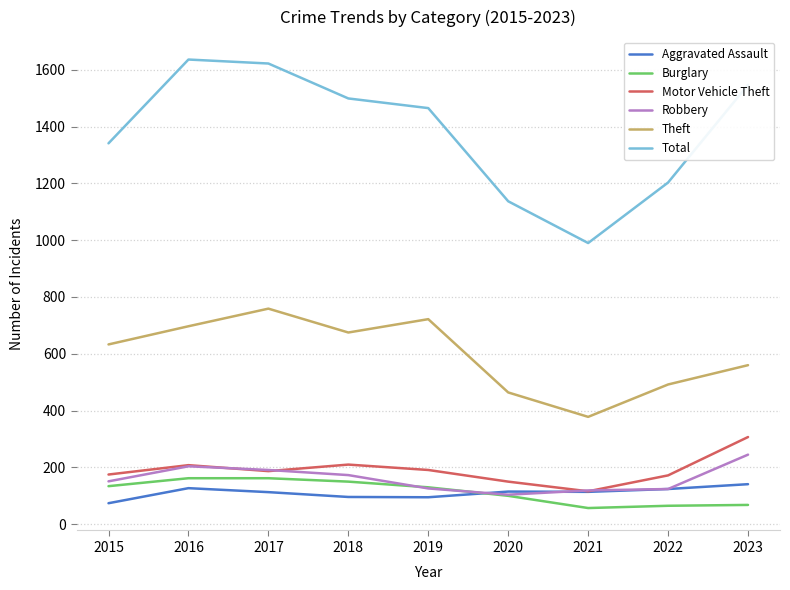

Is the value of Robbery at 2017 greater than the value of Aggravated Assault at 2016?

Yes